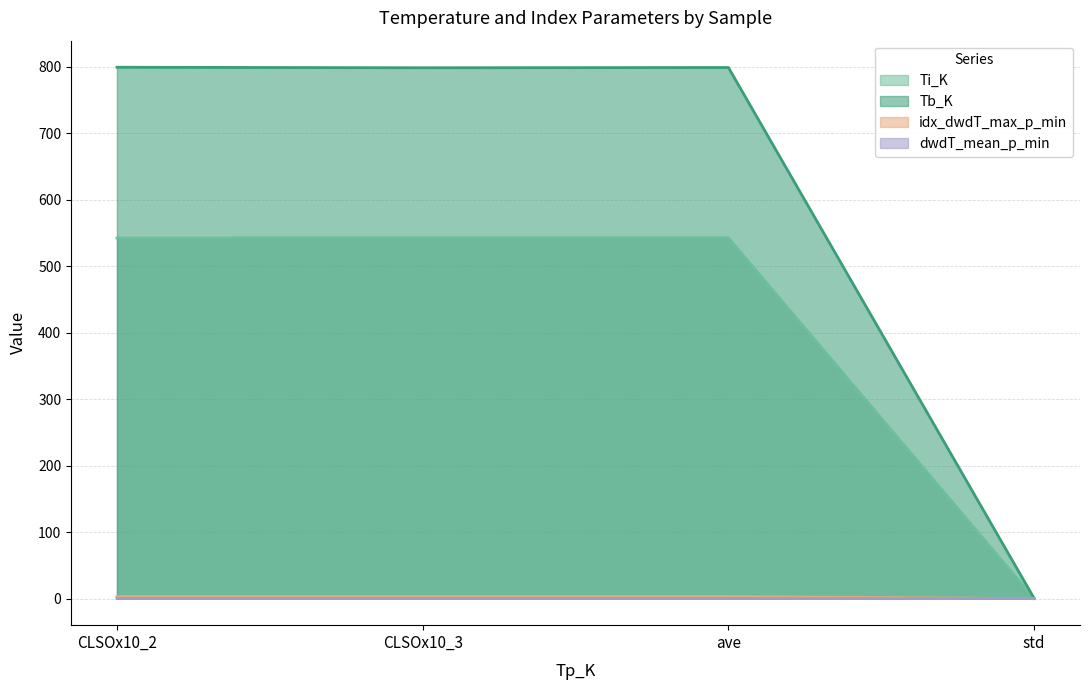

At which category does the chart reach its minimum across all series?

std